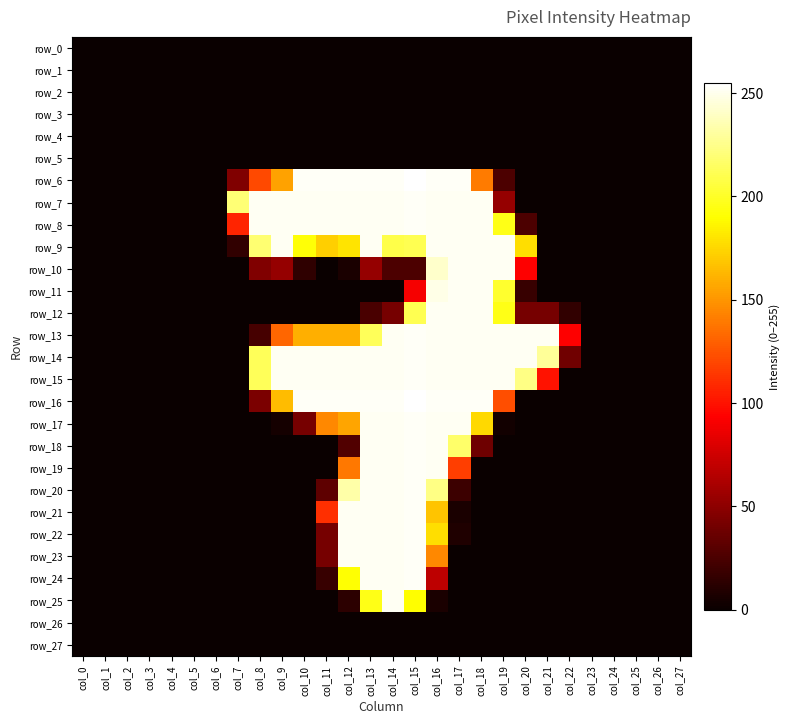

The value of row_15 at col_24 is 0. True or false?

True